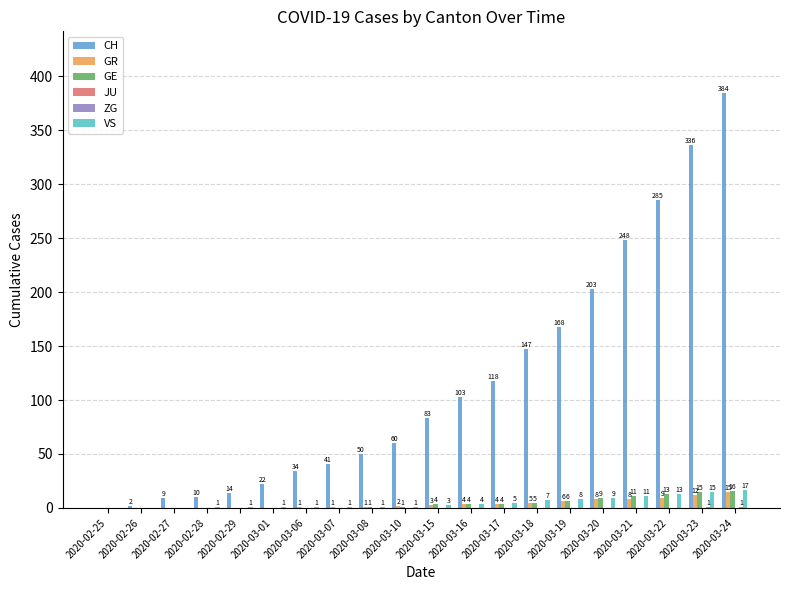

Which series has the widest spread of values?

CH